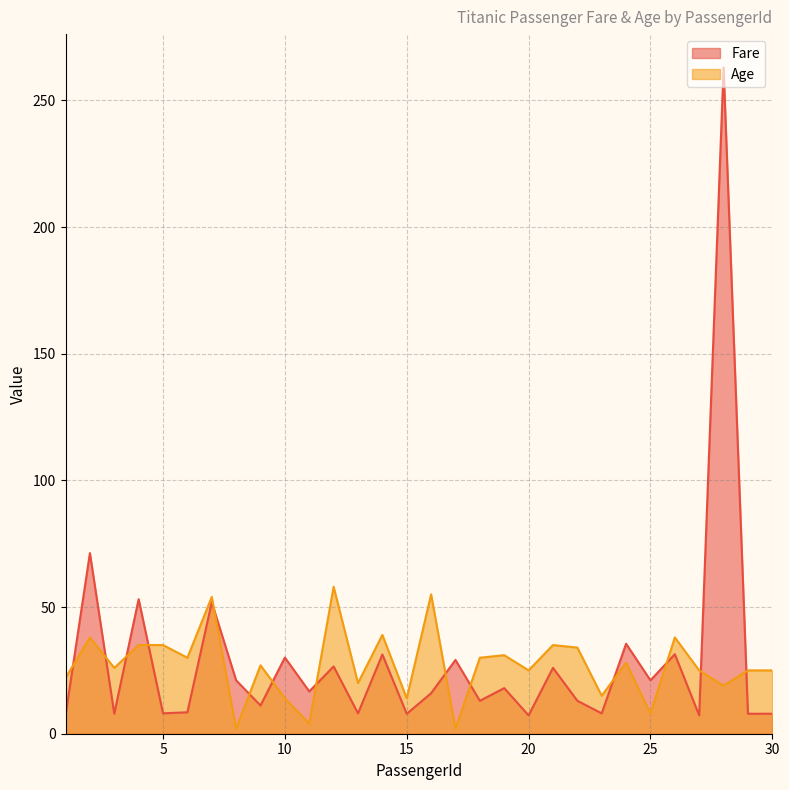

True or false: Fare and Age intersect in this chart.

True